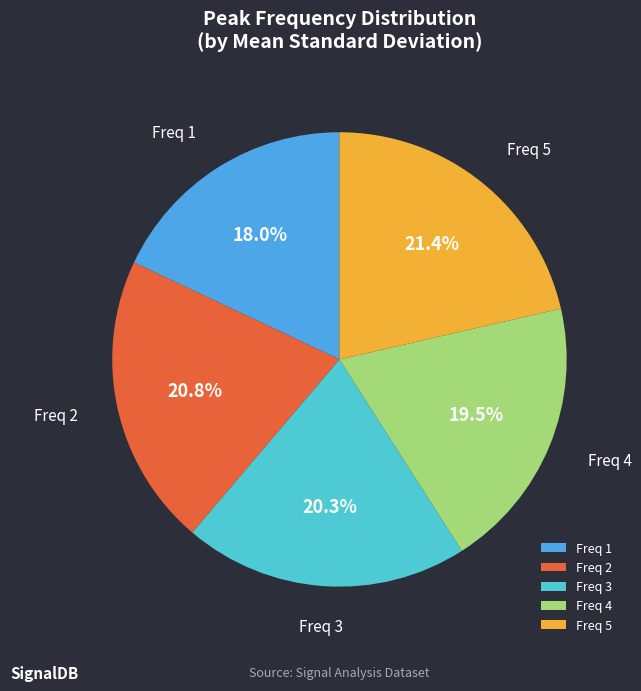

Is the sum of Freq 4 and Freq 3 greater than half?

No